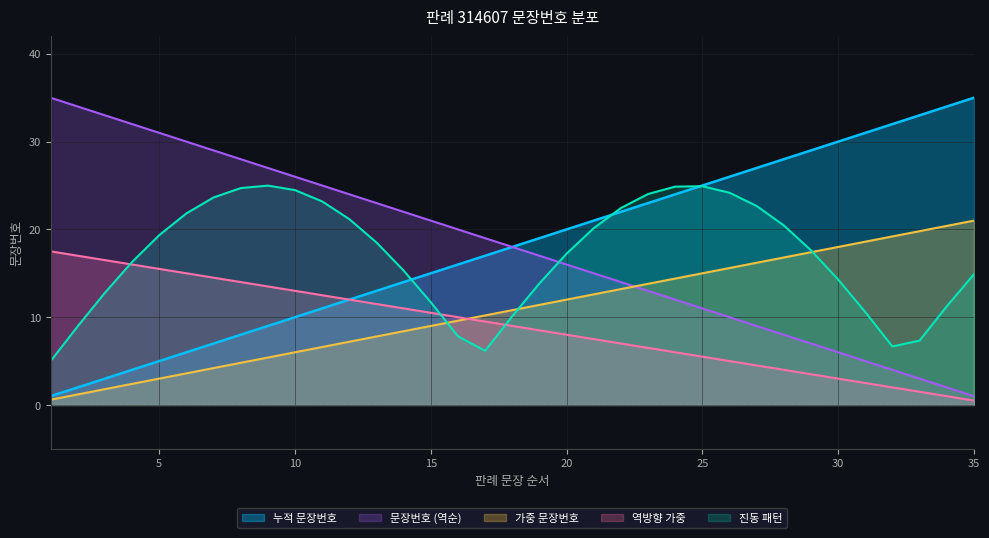

True or false: 문장번호 (역순) has more than 1 points higher than both neighbors.

False